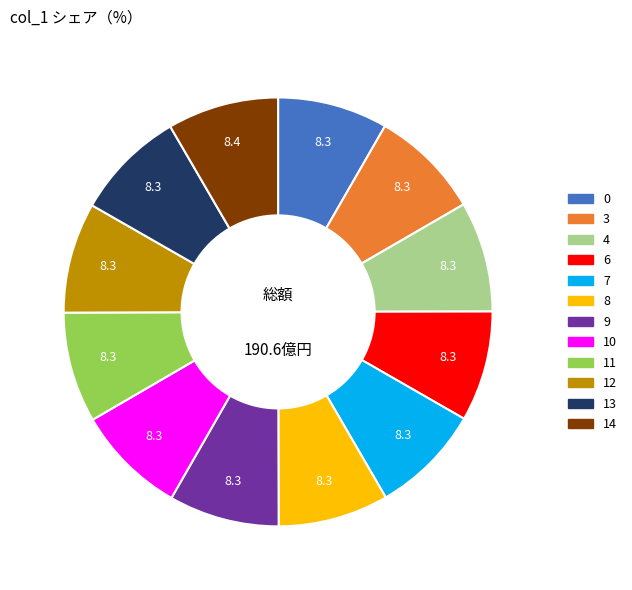

Does 7 represent more than half of the total?

No